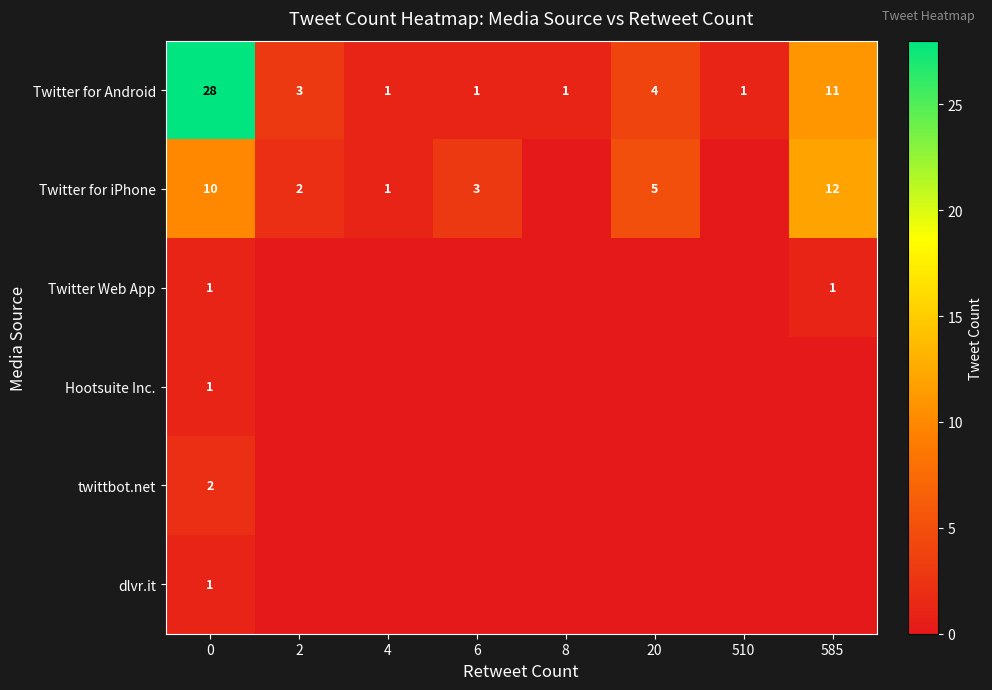

The value of Twitter for Android at 585 is 15. True or false?

False